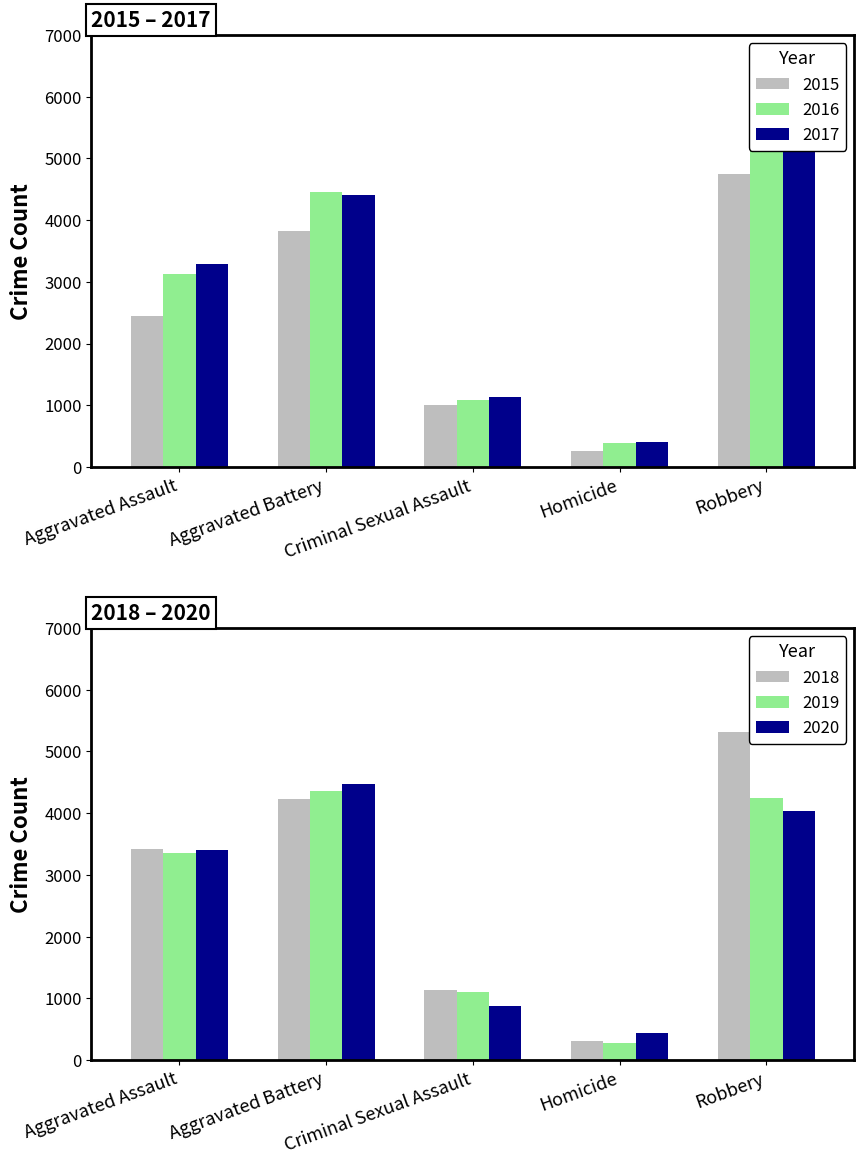

At which category is the sum across all series the highest?

Robbery